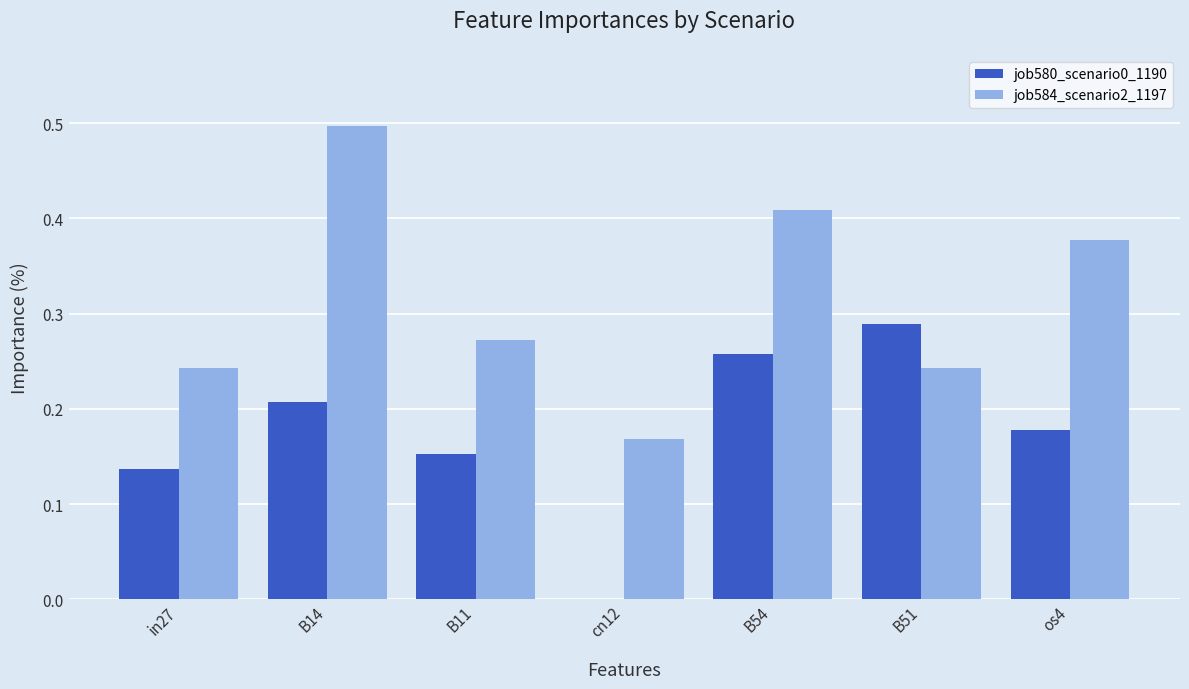

What is the highest value of the job584_scenario2_1197 series?

0.5